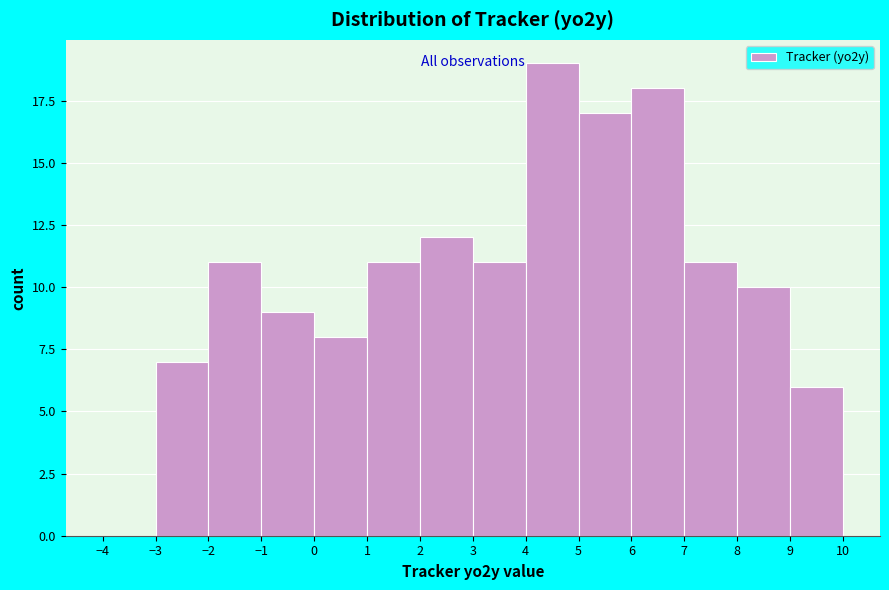

Reading left to right, list every bar in this chart as the range it spans on the x-axis followed by its height. The values are not printed on the chart, so give them approximately, as read against the axis.

-4 to -3: 0
-3 to -2: 7
-2 to -1: 11
-1 to 0: 9
0 to 1: 8
1 to 2: 11
2 to 3: 12
3 to 4: 11
4 to 5: 19
5 to 6: 17
6 to 7: 18
7 to 8: 11
8 to 9: 10
9 to 10: 6